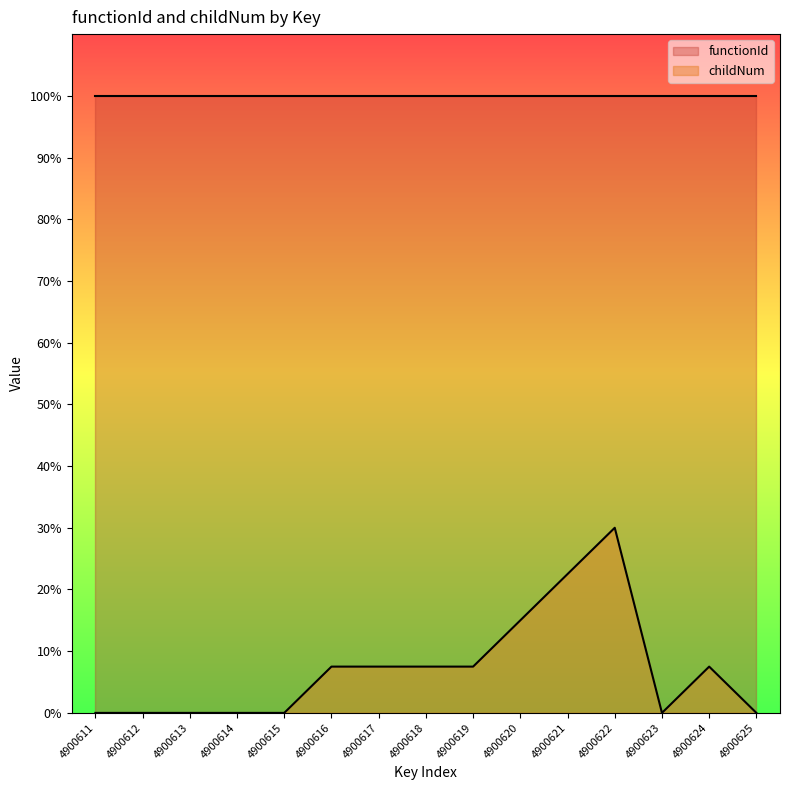

Is it true that the value at 4900613 is 0.0?

True